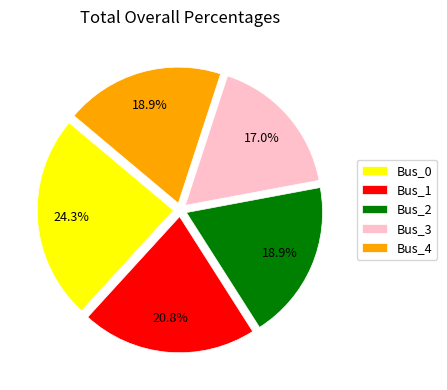

Does Bus_3 account for over 50% of the chart?

No